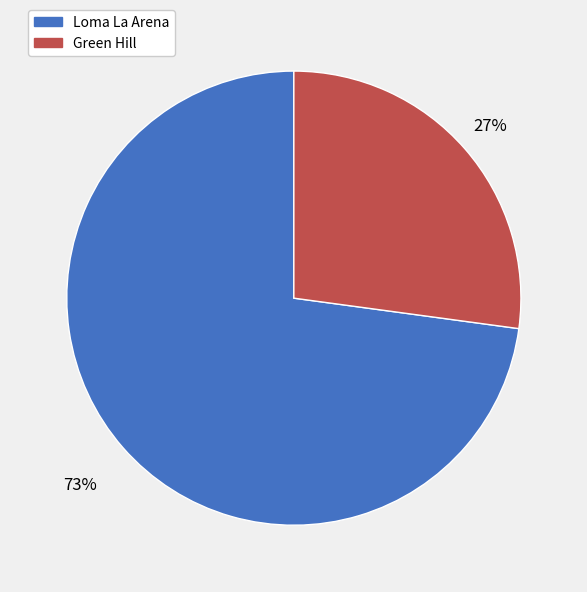

Which slice is the largest?

Loma La Arena